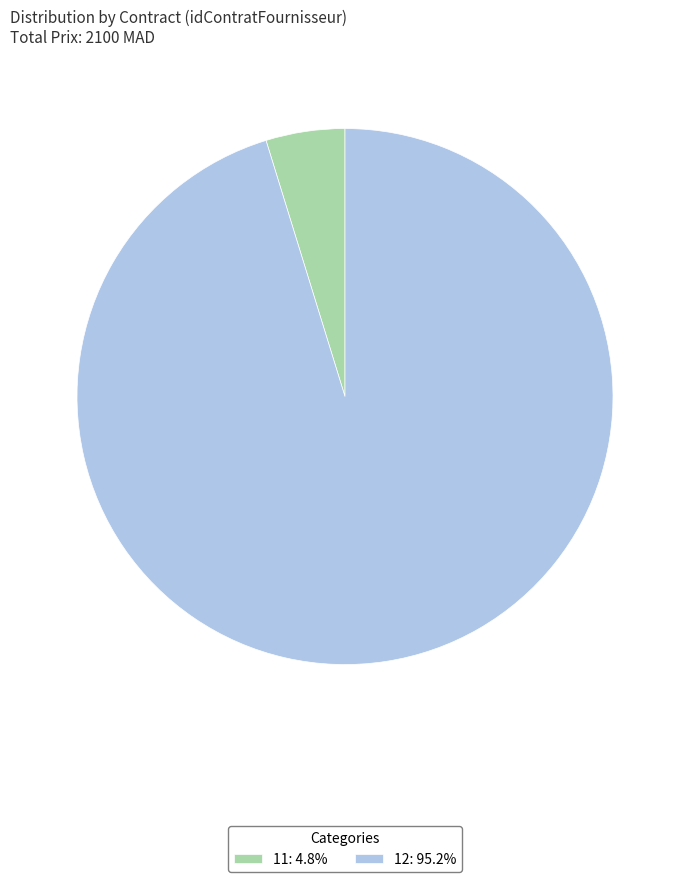

How many slices are in this pie chart?

2